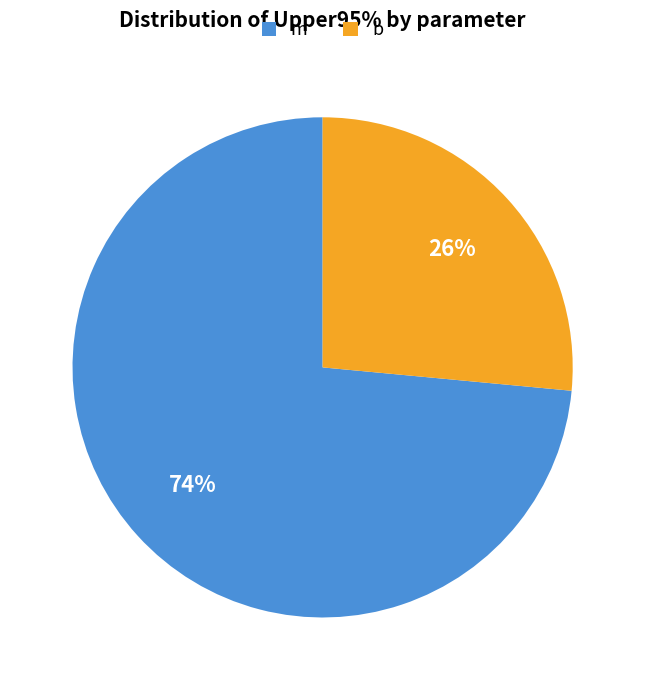

Does any single category account for the majority?

Yes